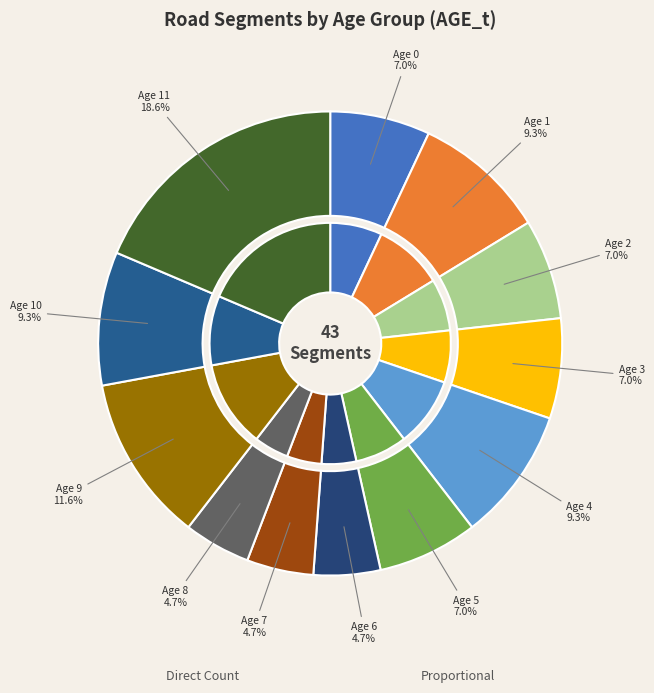

To the nearest percent, what is the average slice percentage?

8%